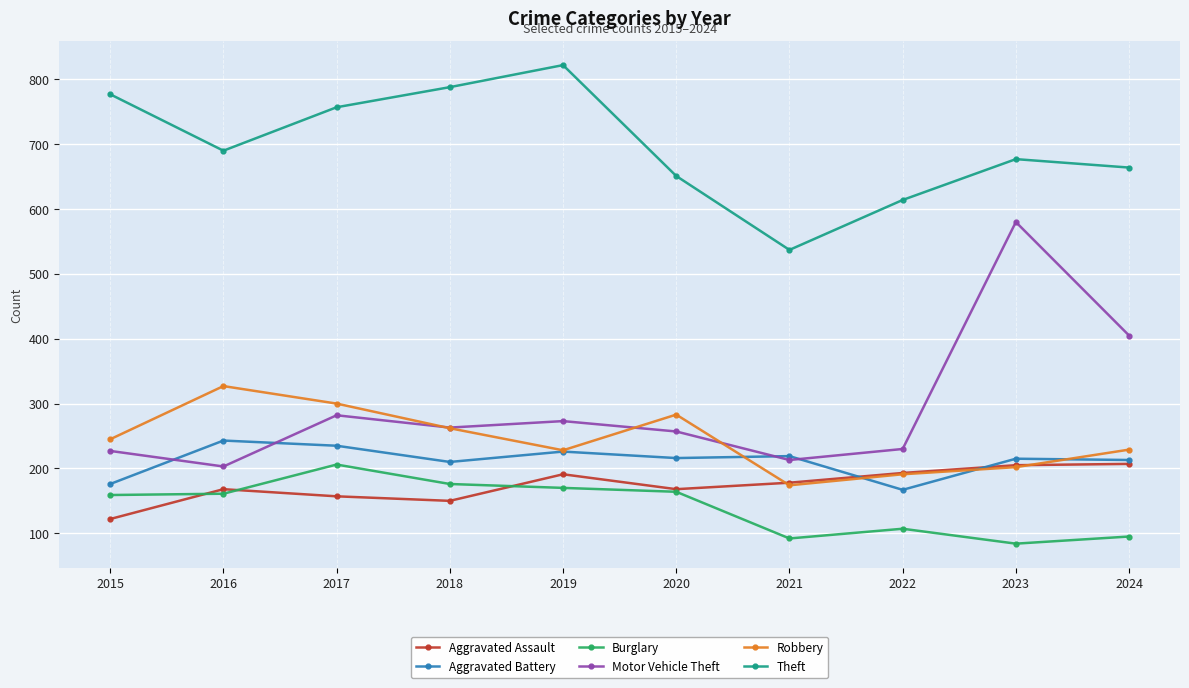

What is the sum of the Aggravated Assault values at 2015 and 2021?

300